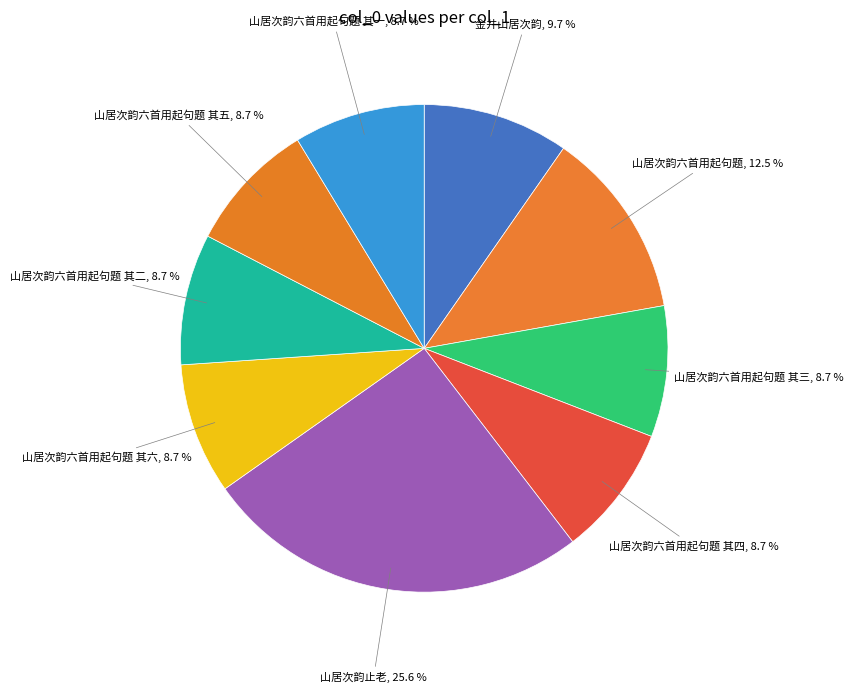

Which category has the biggest portion of the pie?

山居次韵止老